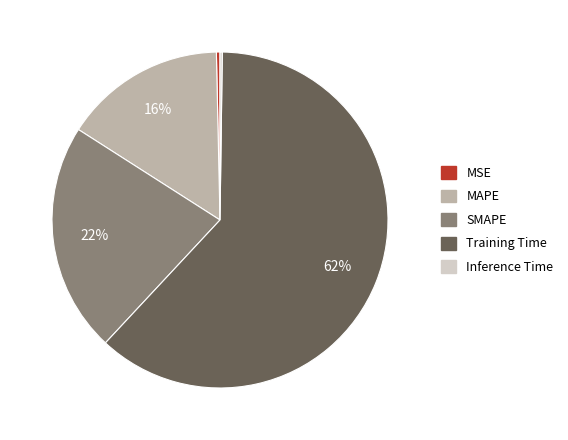

To the nearest percent, what is the difference between the largest and smallest slice percentages?

62%